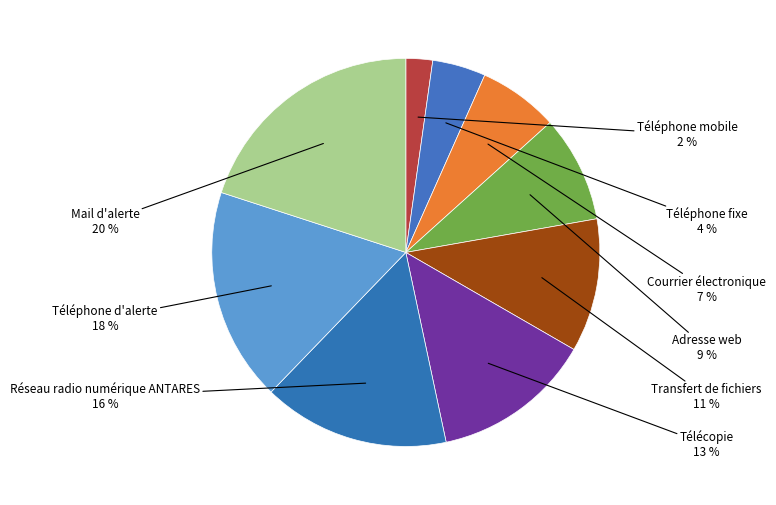

How many slices are in this pie chart?

9